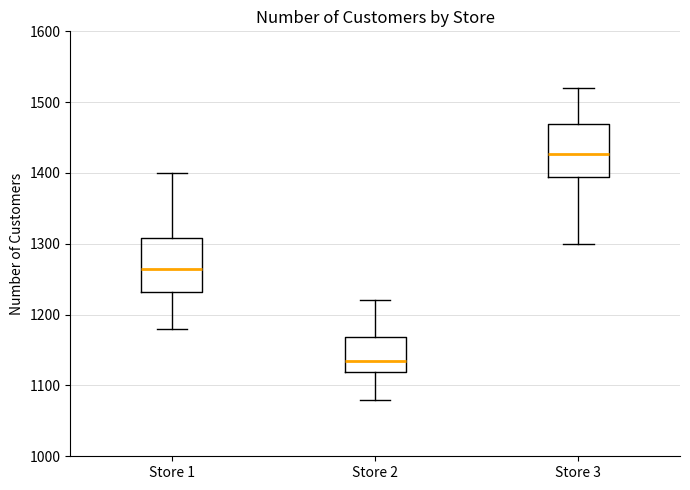

Reading left to right, read every box against the y-axis: the position of its median line, the range the box covers, and the ends of its whiskers. The values are not printed on the chart, so give them approximately, as read against the axis.

Store 1: median 1270, box 1230 to 1310, whiskers 1180 to 1400
Store 2: median 1140, box 1120 to 1170, whiskers 1080 to 1220
Store 3: median 1430, box 1400 to 1470, whiskers 1300 to 1520